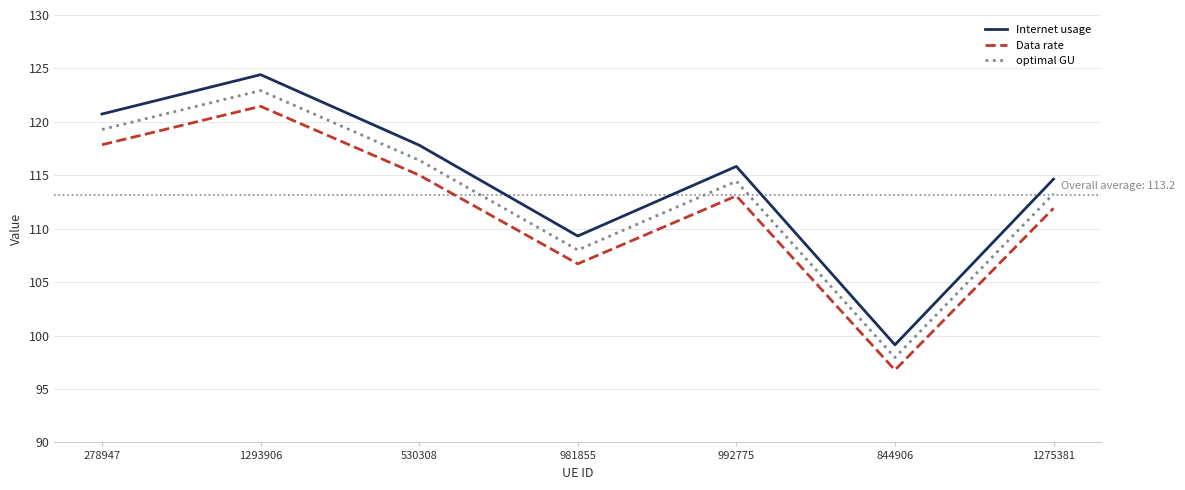

What is the maximum value for Internet usage?

124.4